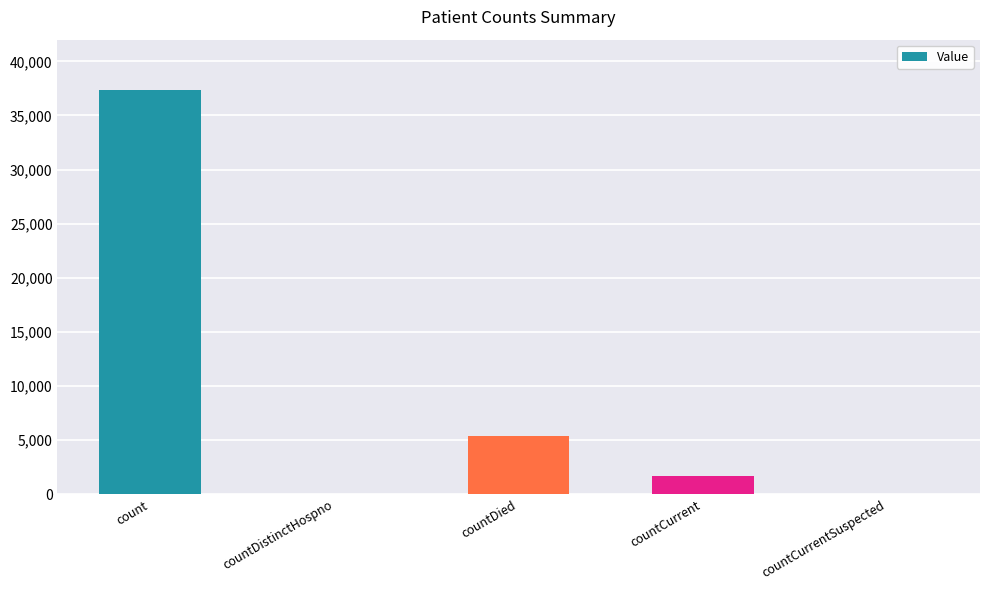

Reading left to right, transcribe all the data shown in this chart.

count=37376	countDistinctHospno=0	countDied=5332	countCurrent=1701	countCurrentSuspected=0